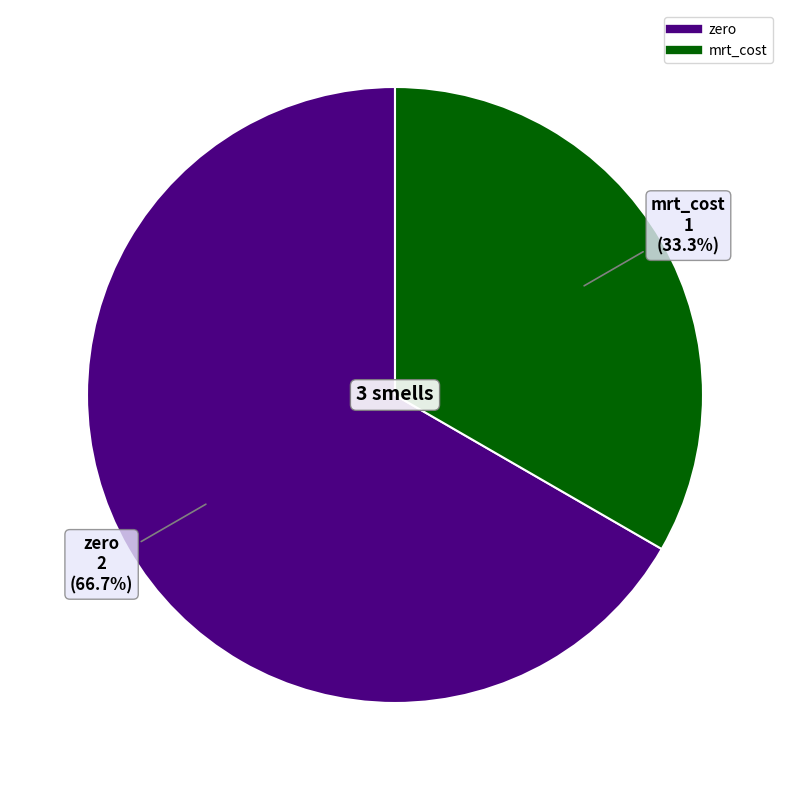

To the nearest percent, what portion does zero represent?

67%